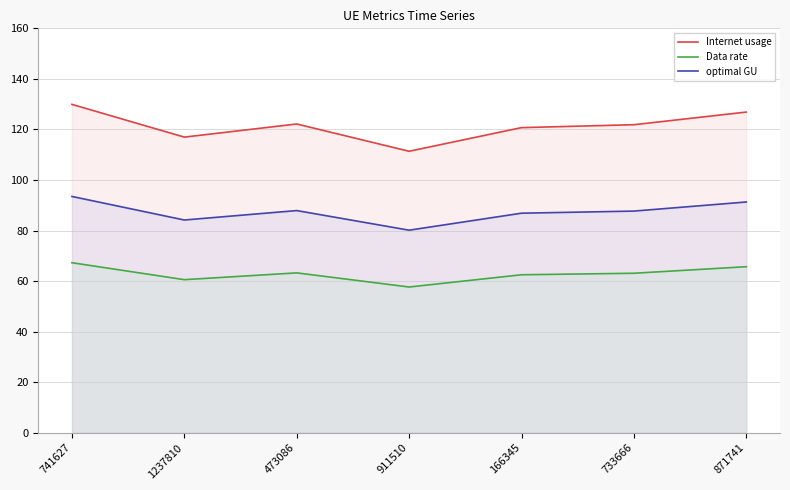

Reading left to right, what are all the values shown in this chart?

Internet usage: 741627=129.9	1237810=117.0	473086=122.2	911510=111.4	166345=120.7	733666=121.9	871741=126.9
Data rate: 741627=67.3	1237810=60.6	473086=63.3	911510=57.7	166345=62.5	733666=63.1	871741=65.7
optimal GU: 741627=93.5	1237810=84.2	473086=87.9	911510=80.1	166345=86.9	733666=87.7	871741=91.3